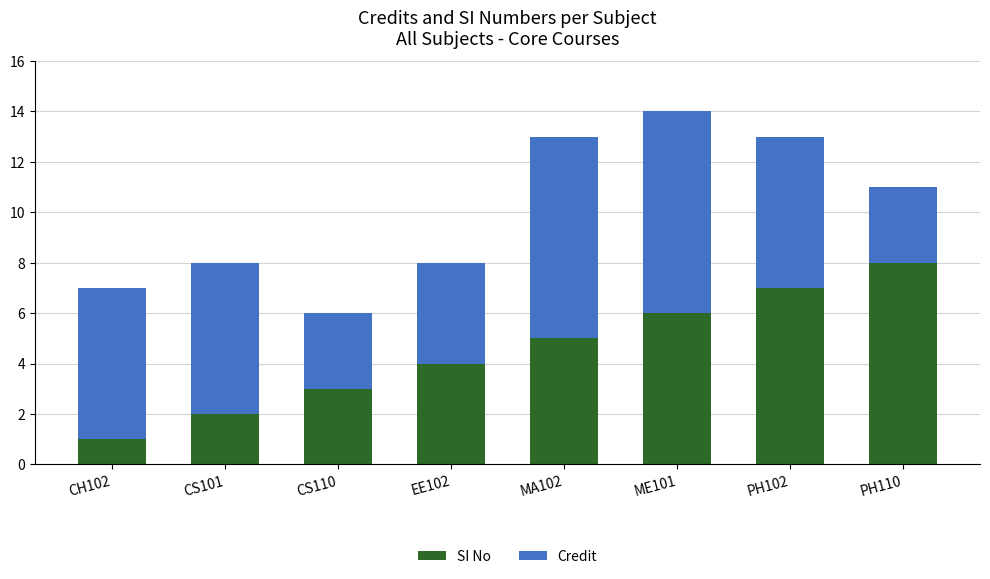

What are all the series names shown in the legend?

SI No, Credit